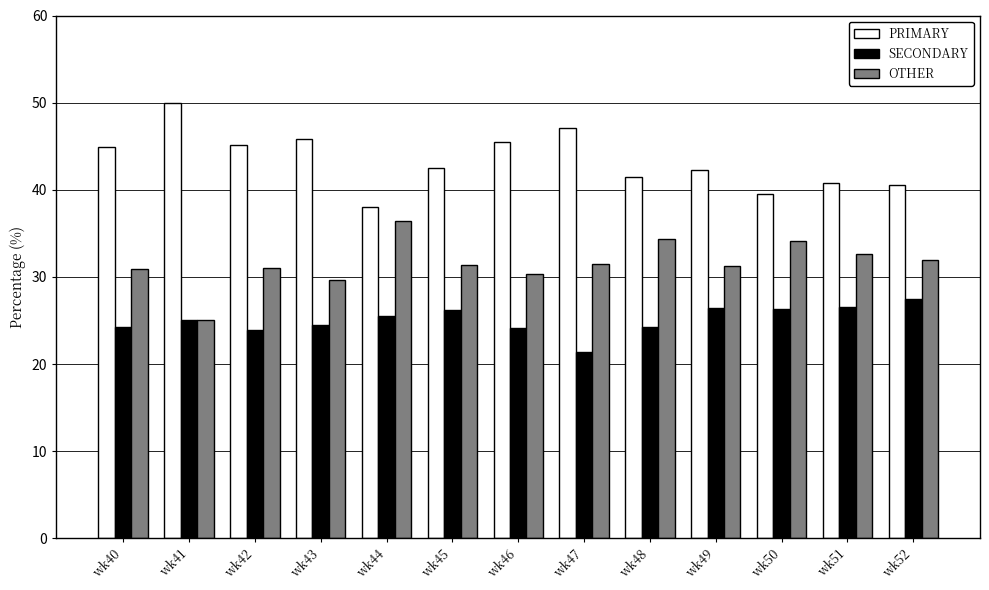

Is it true that OTHER equals 34.1 at wk50?

True